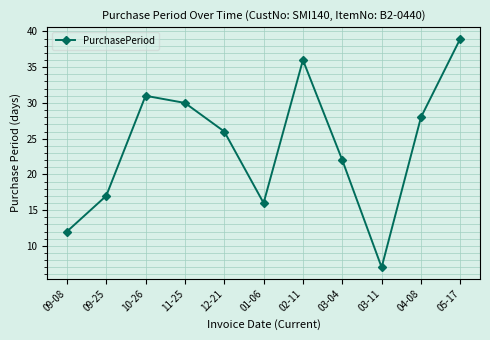

What is the value of the 10th point from the left?

28